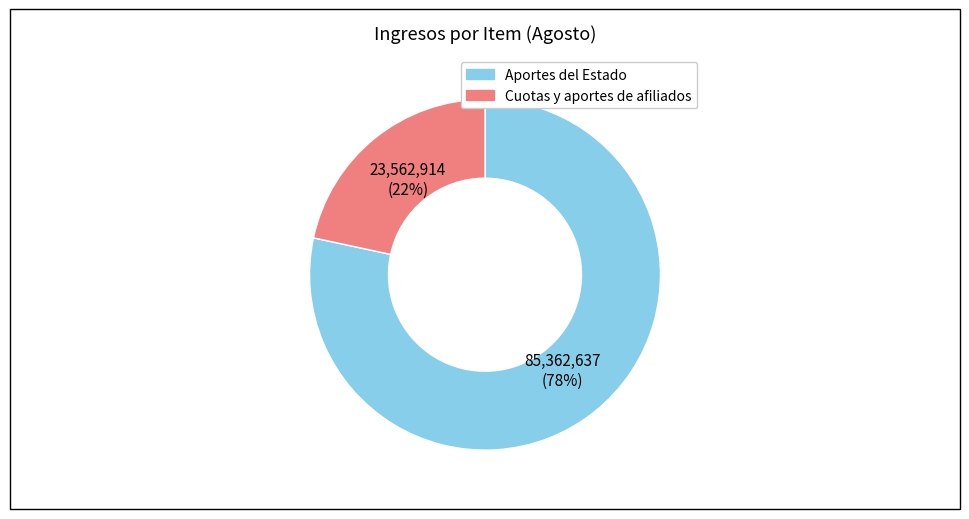

Does any single category account for the majority?

Yes